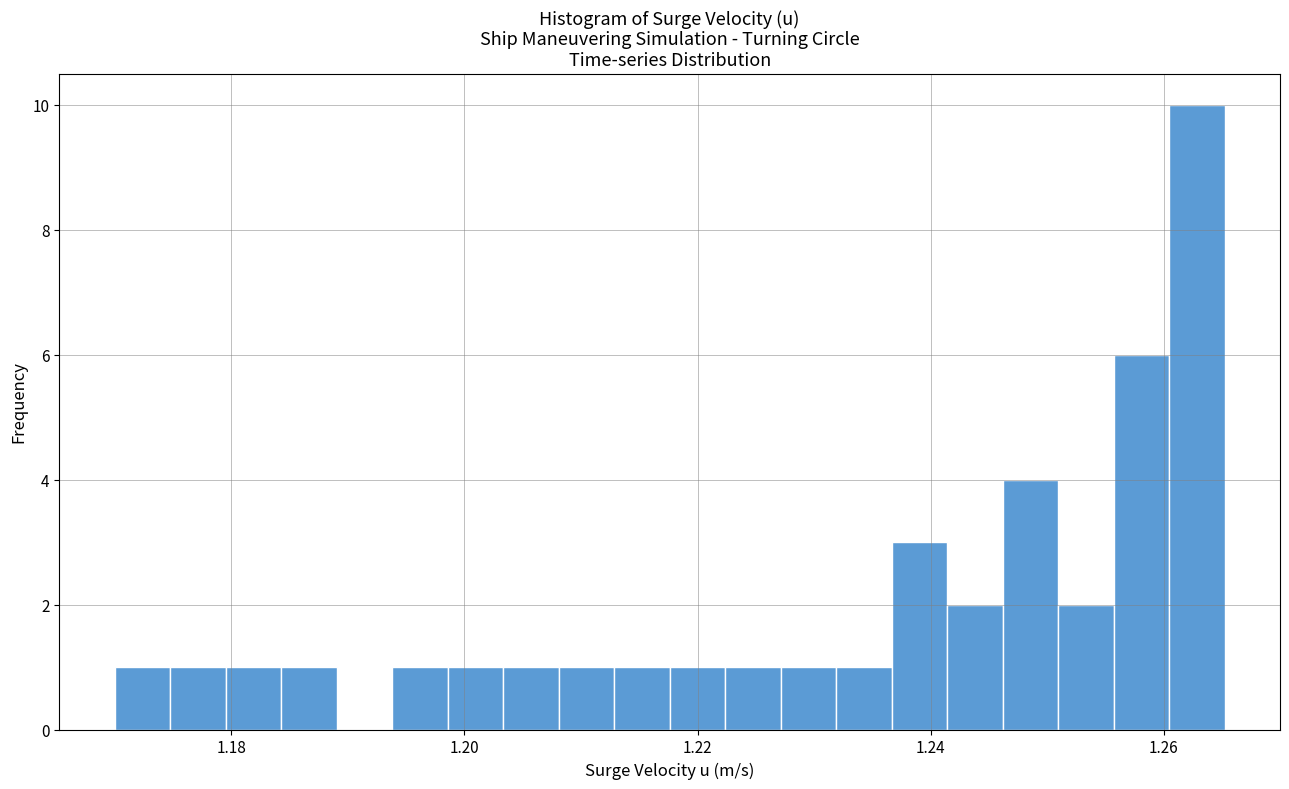

Read against the x-axis, roughly where is the centre of the tallest bar?

1.262